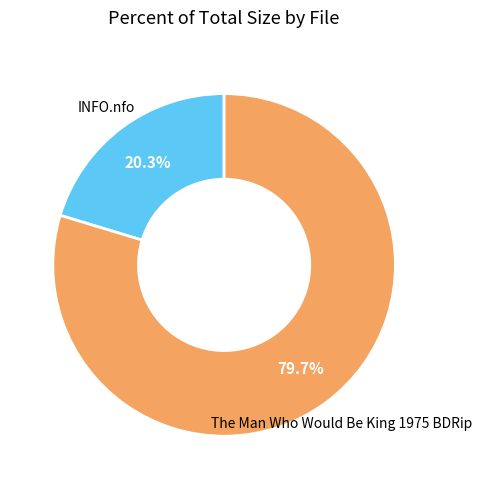

Does The Man Who Would Be King 1975 BDRip represent more than half of the total?

Yes